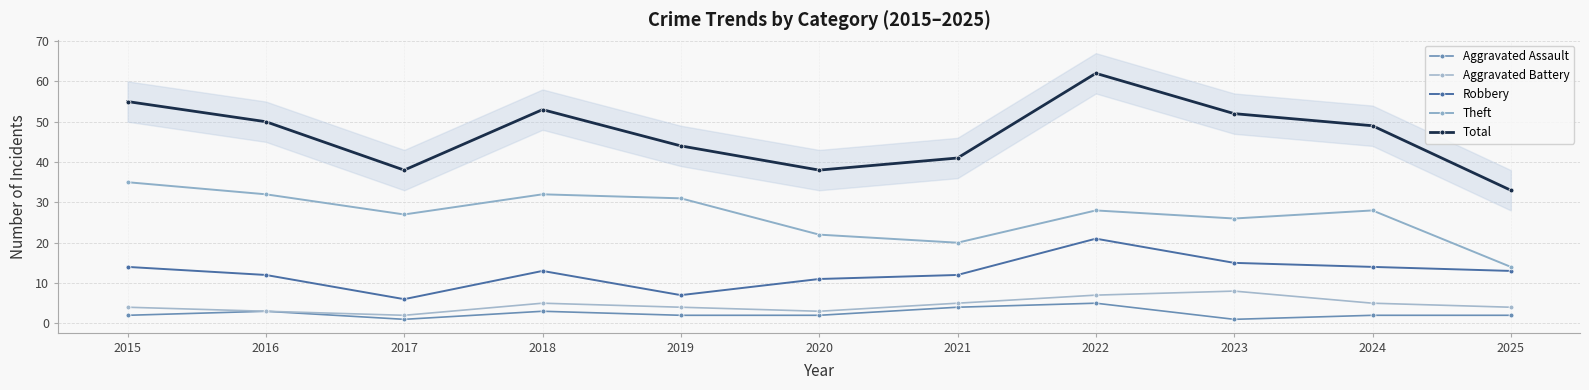

True or false: Theft and Total cross at least once.

False